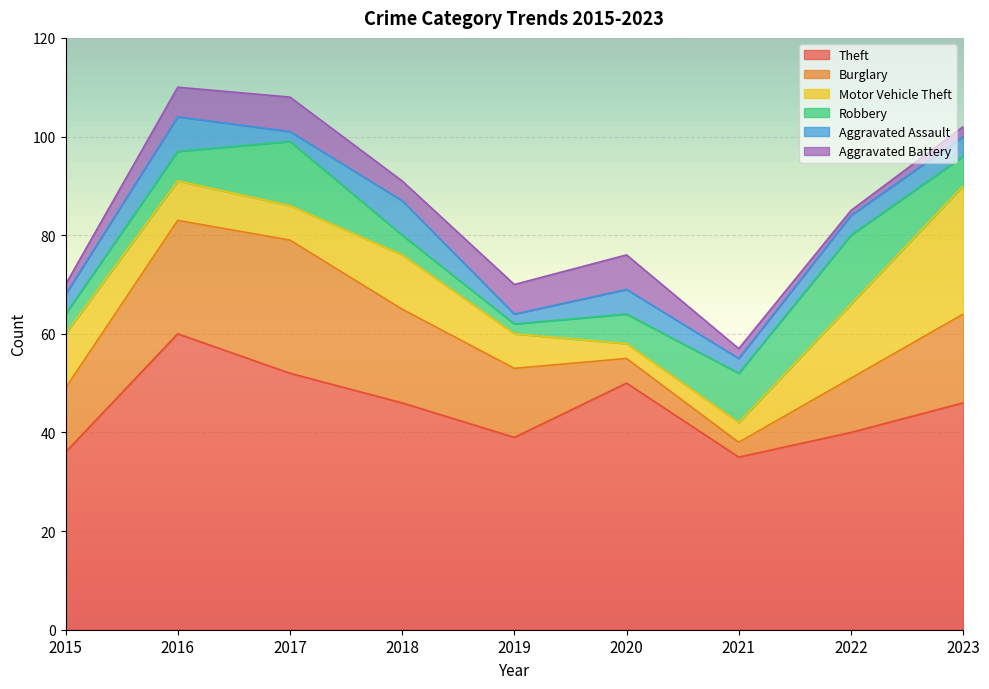

What is the approximate value of Aggravated Assault at 2020?

5